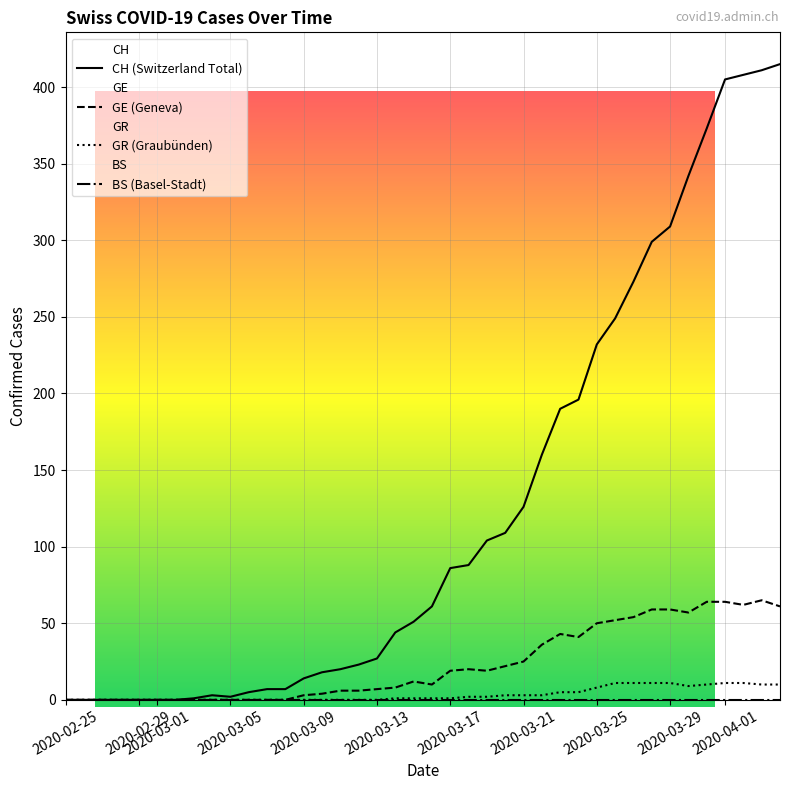

Which series has the widest spread of values?

CH